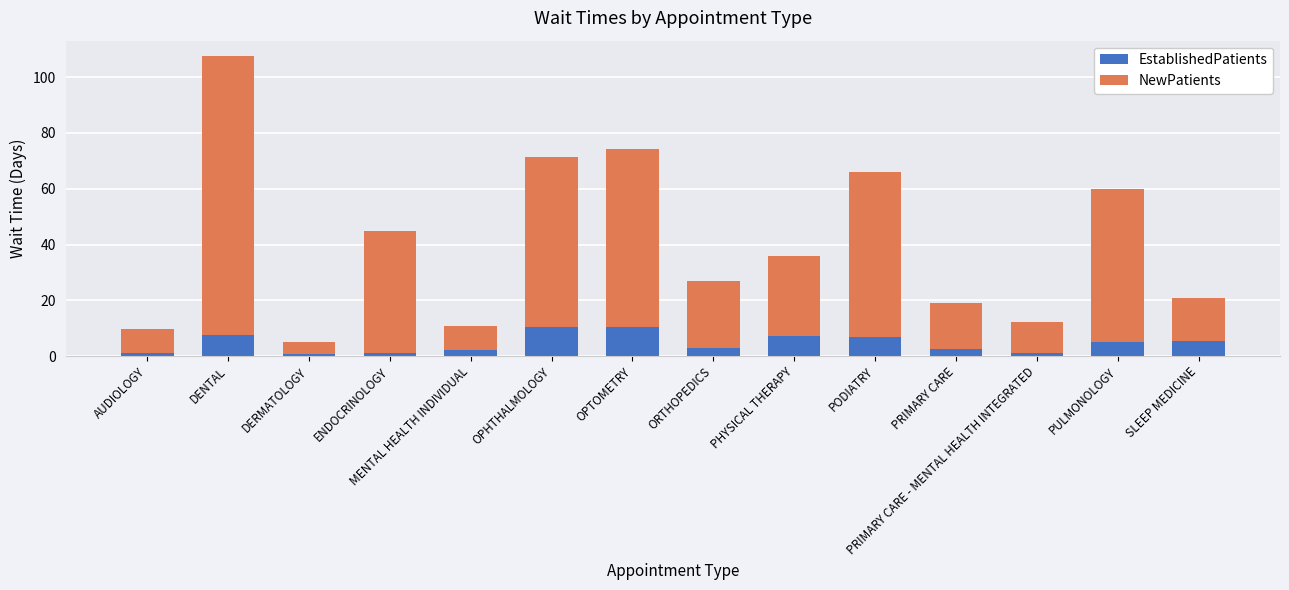

What is the total value across all series at DENTAL?

107.7